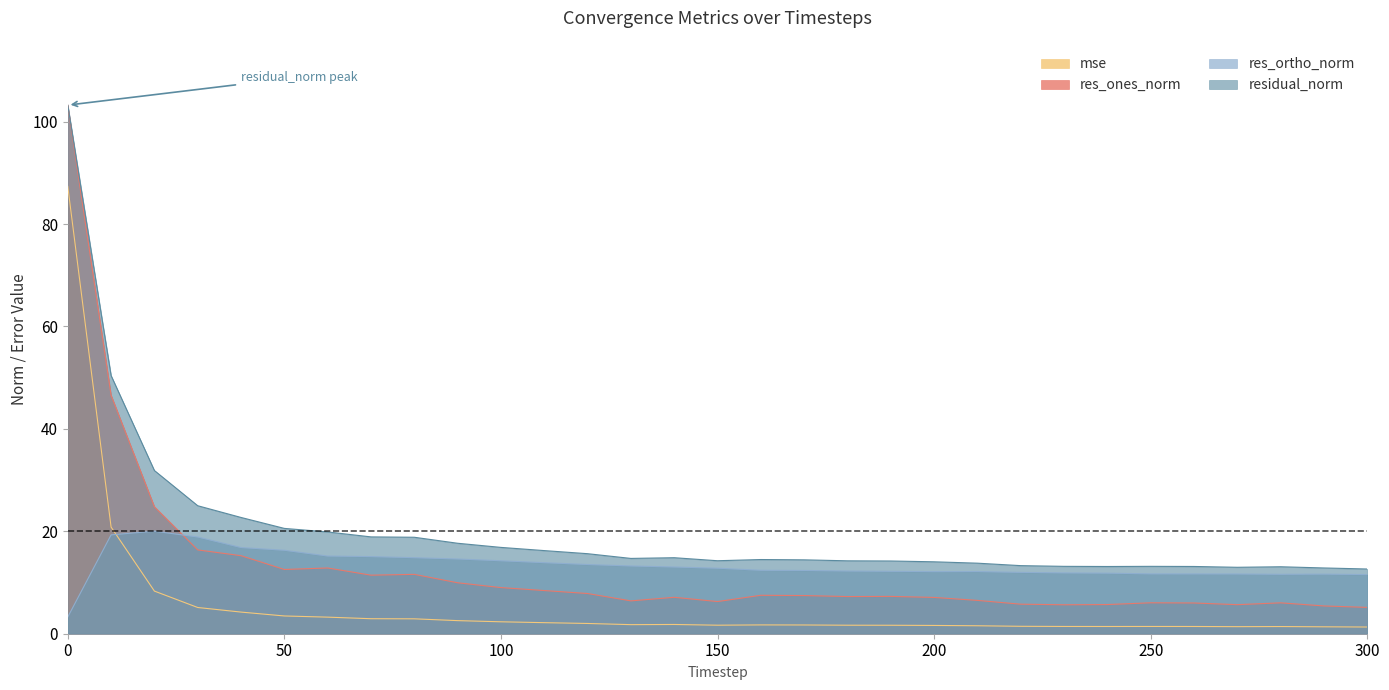

The value of residual_norm at 140 is 14.8. True or false?

True